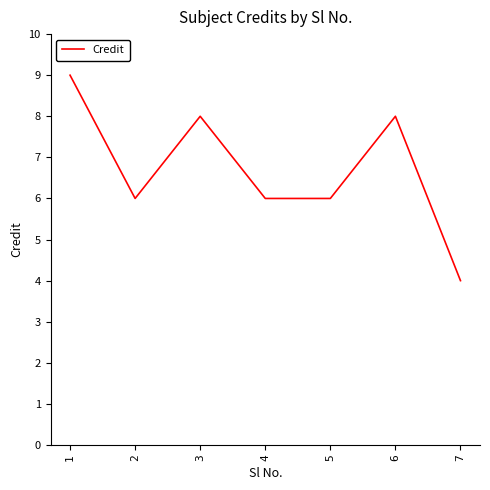

The chart shows a value of 6 at 4. True or false?

True